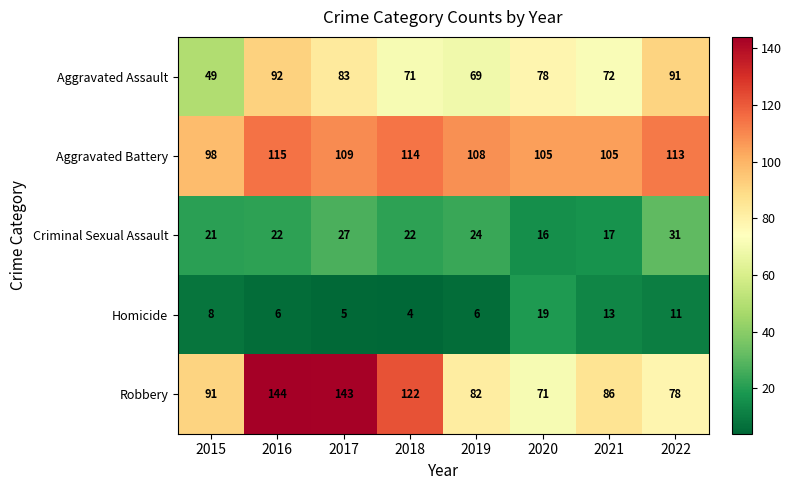

Rank the series by their maximum value, from lowest to highest.

Homicide, Criminal Sexual Assault, Aggravated Assault, Aggravated Battery, Robbery